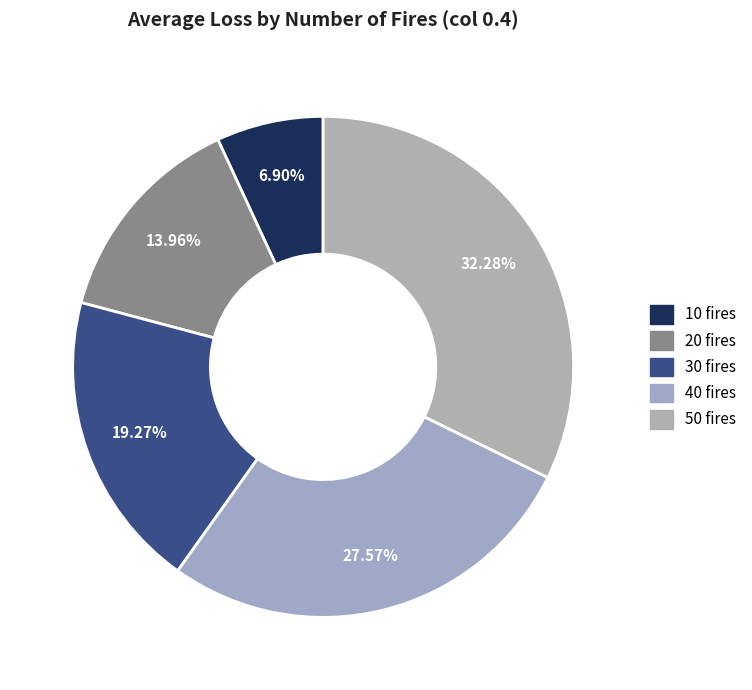

Which category has the smallest portion of the pie?

10 fires